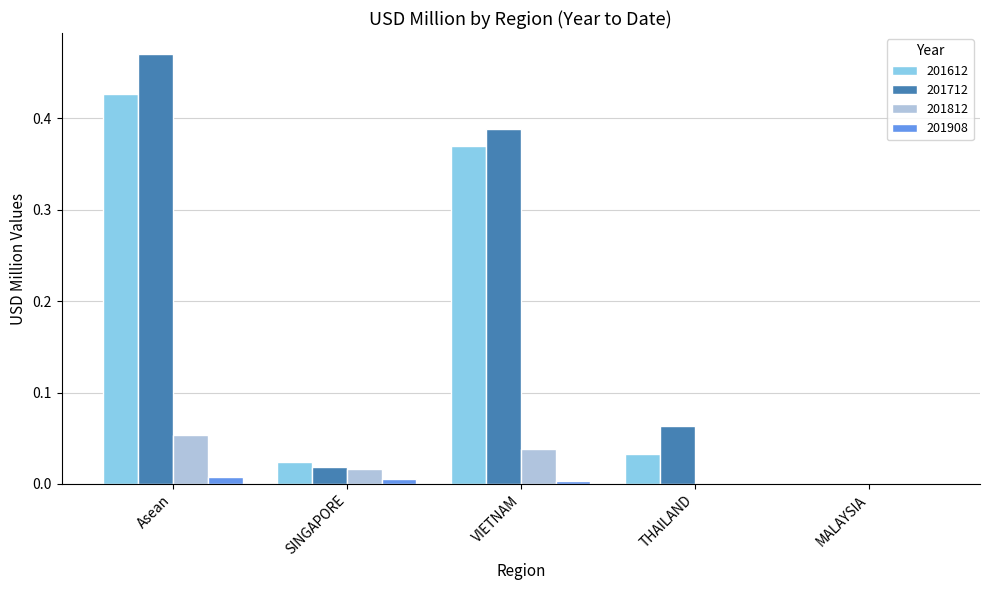

The 201712 series shows 0.2 at Asean. True or false?

False